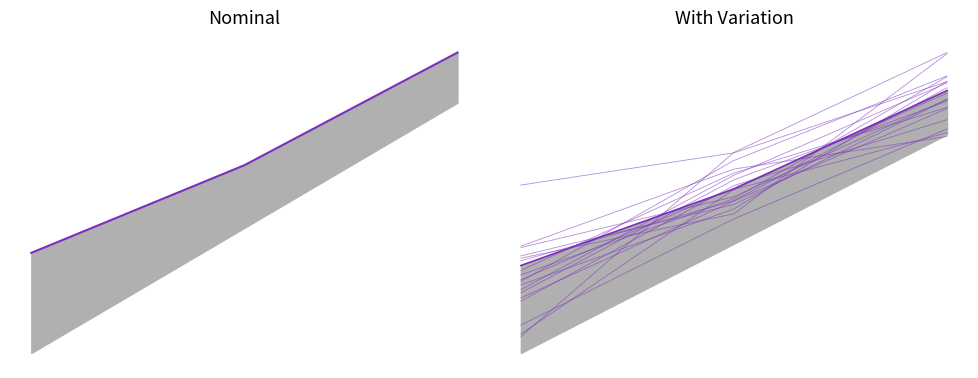

Which series has the largest total across all categories?

Variation